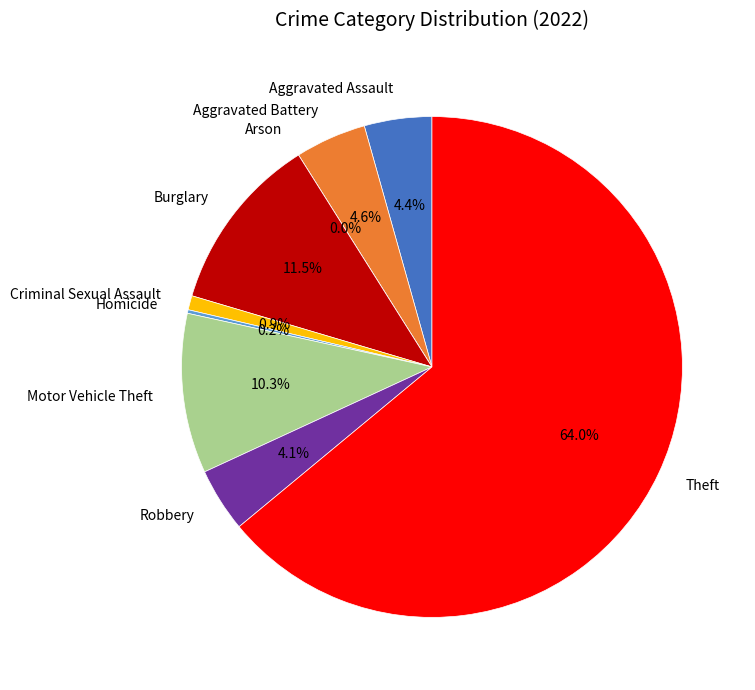

What percentage is the Aggravated Battery slice, to the nearest percent?

5%